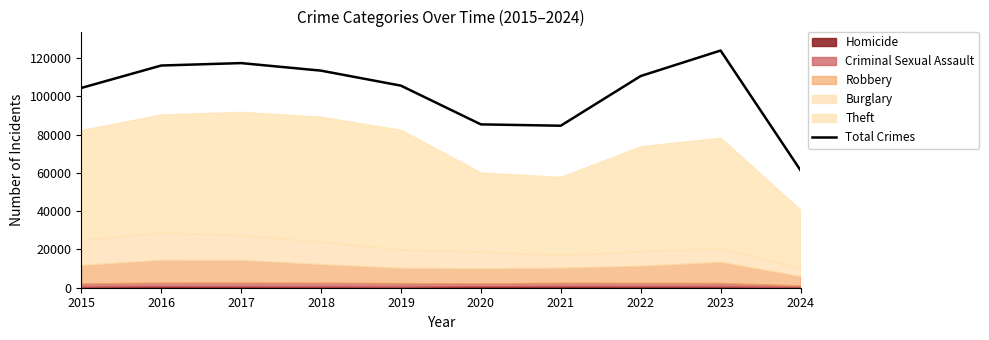

Which has a higher value, 2018 or 2019?

2018